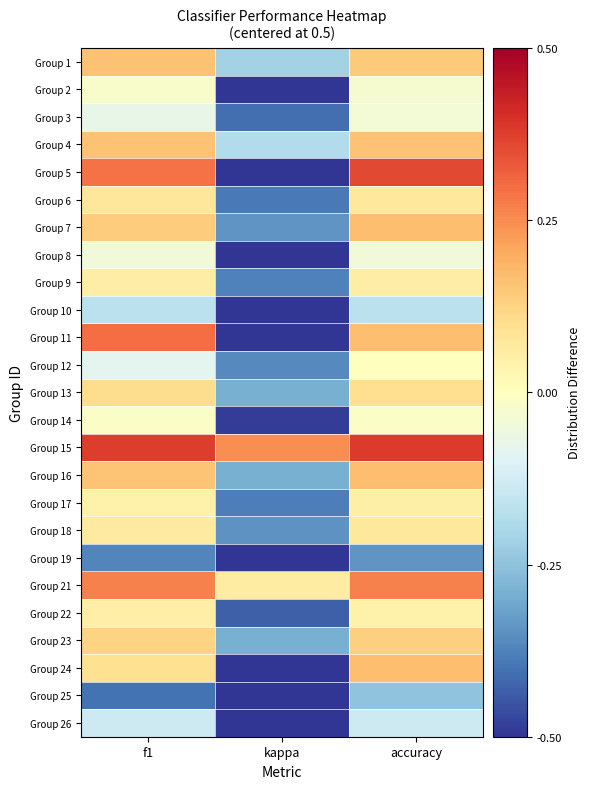

Which category has the highest value across all series?

accuracy